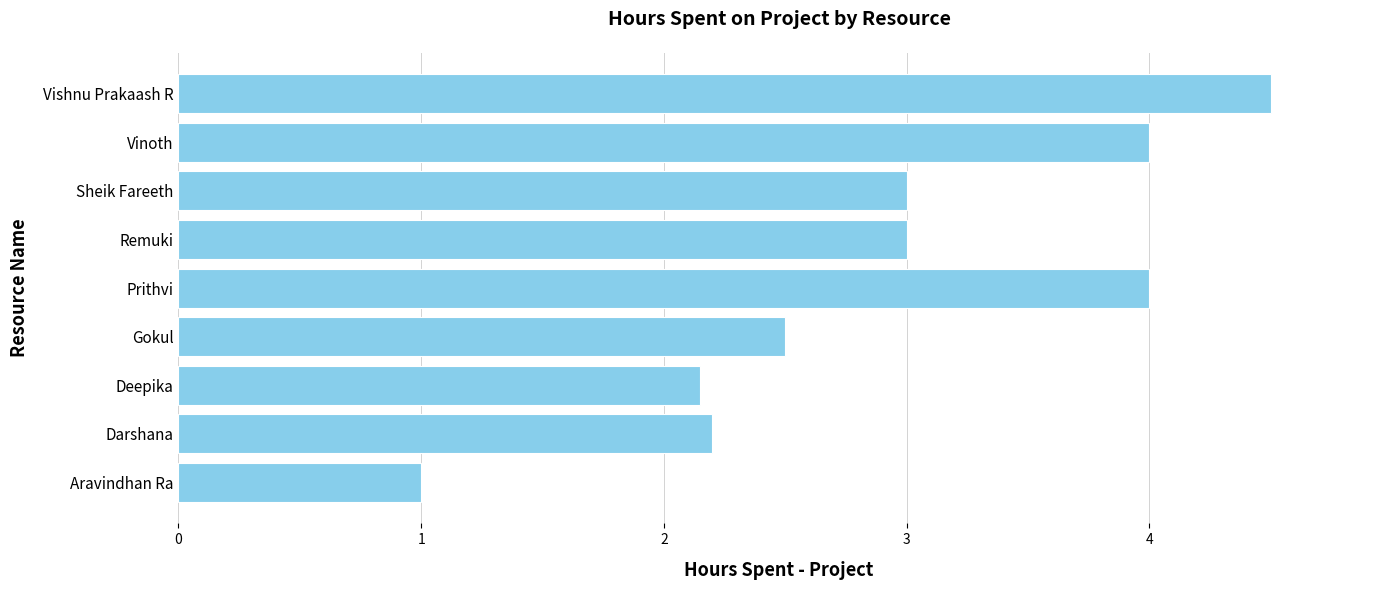

What is the average value?

2.9